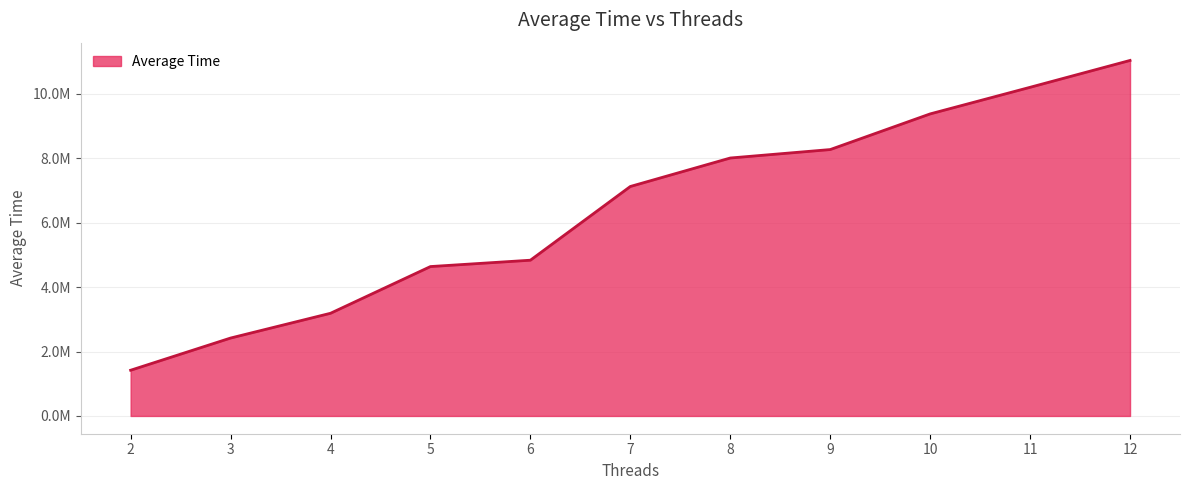

Reading right to left, what are all the values shown in this chart?

12=11034935	11=10201379	10=9375526	9=8268742	8=8006519	7=7122521	6=4834278	5=4637034	4=3187015	3=2418076	2=1418871